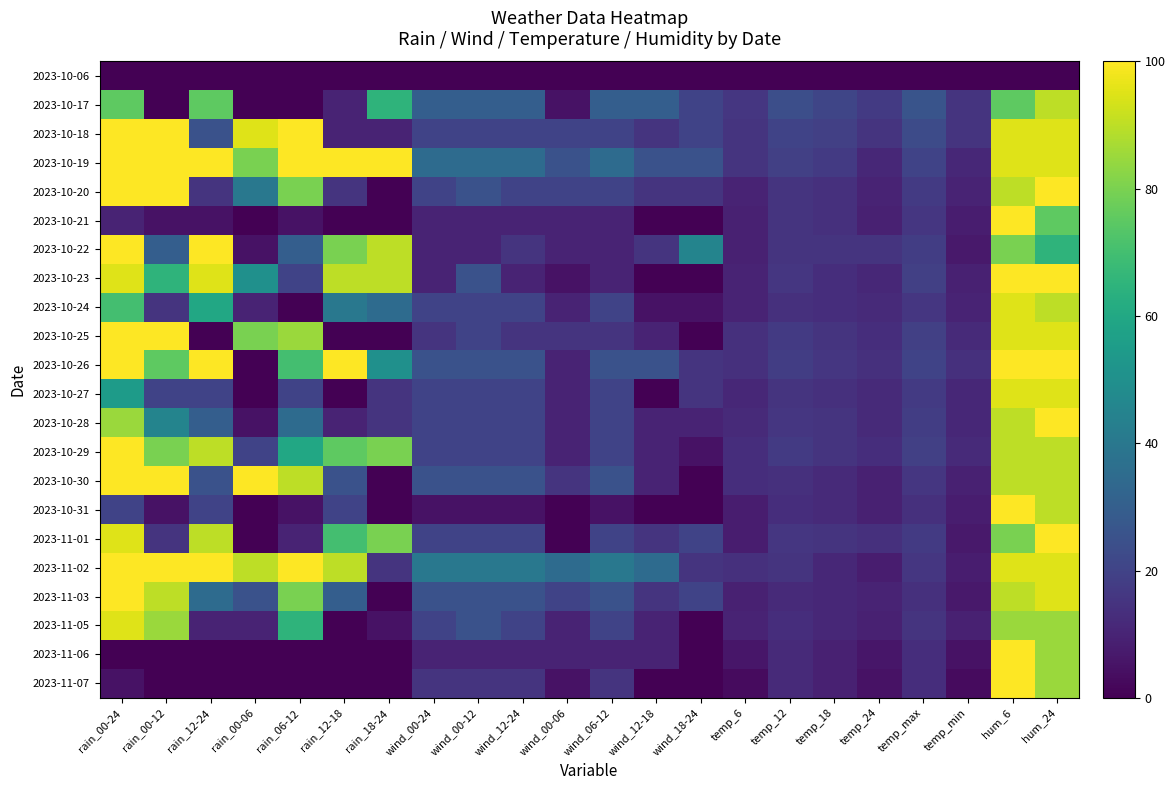

How many distinct data groups are displayed?

22